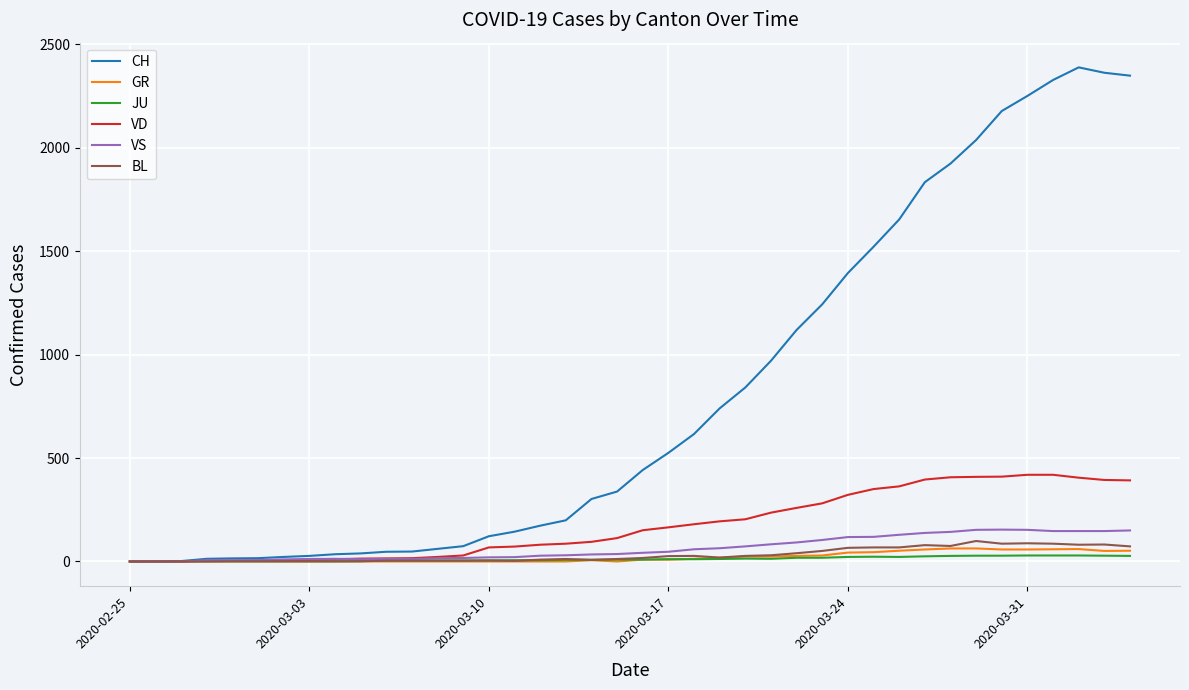

Which series has the largest total across all categories?

CH